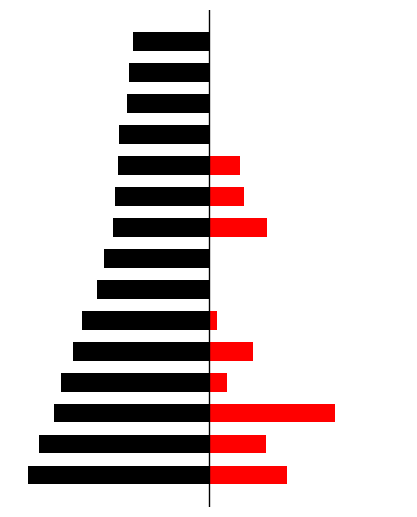

What is the sum of the Selected values at 12 and 5?

-57.5